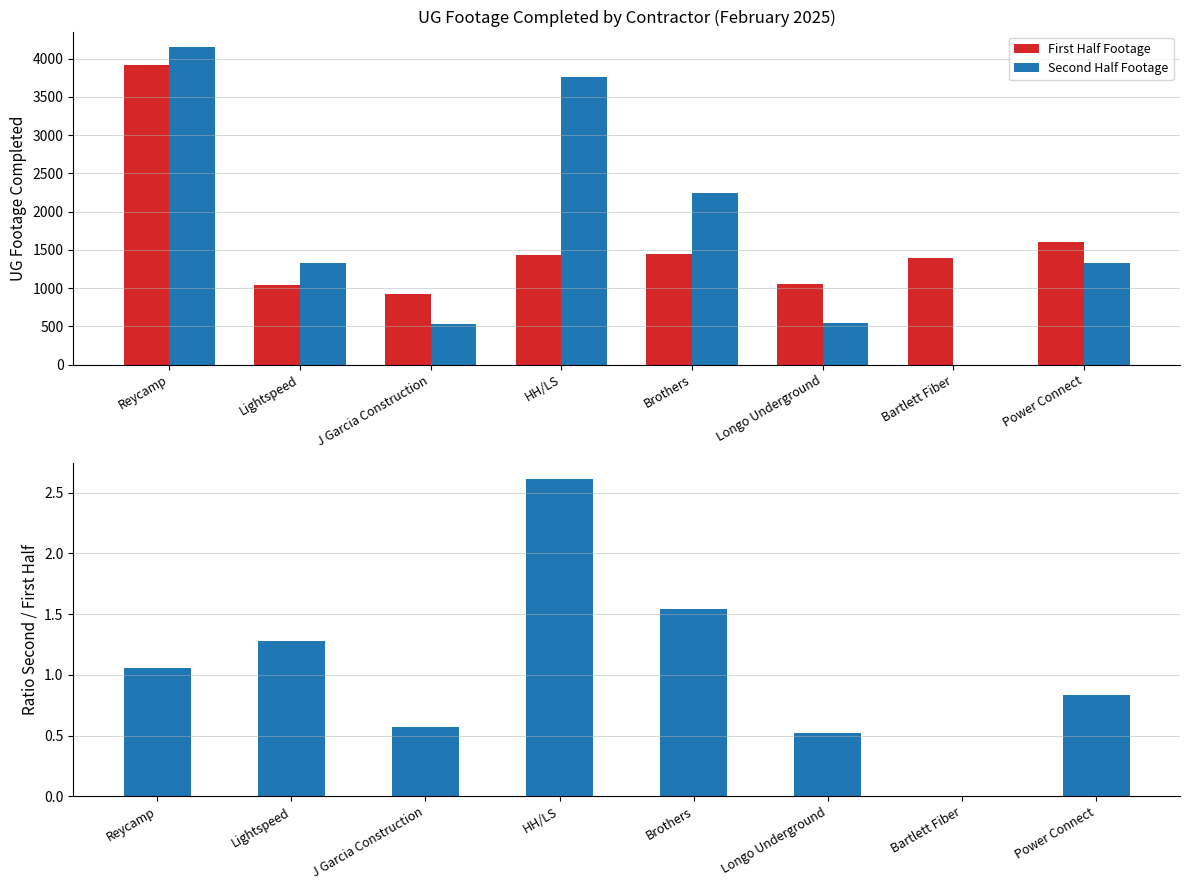

Is it true that Second Half Footage equals 1324.0 at Lightspeed?

True